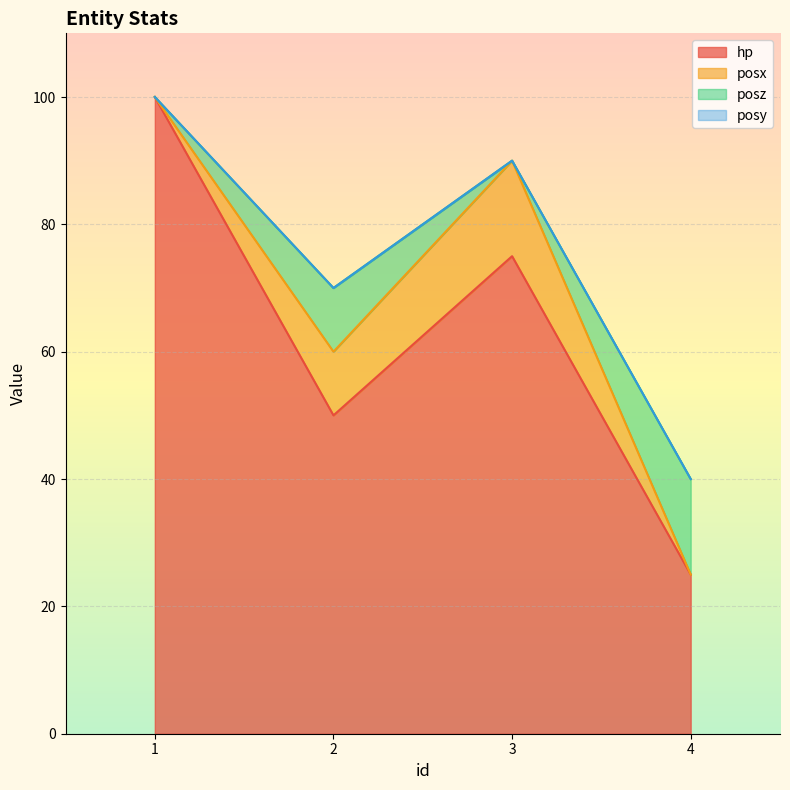

At which category is the sum across all series the highest?

1